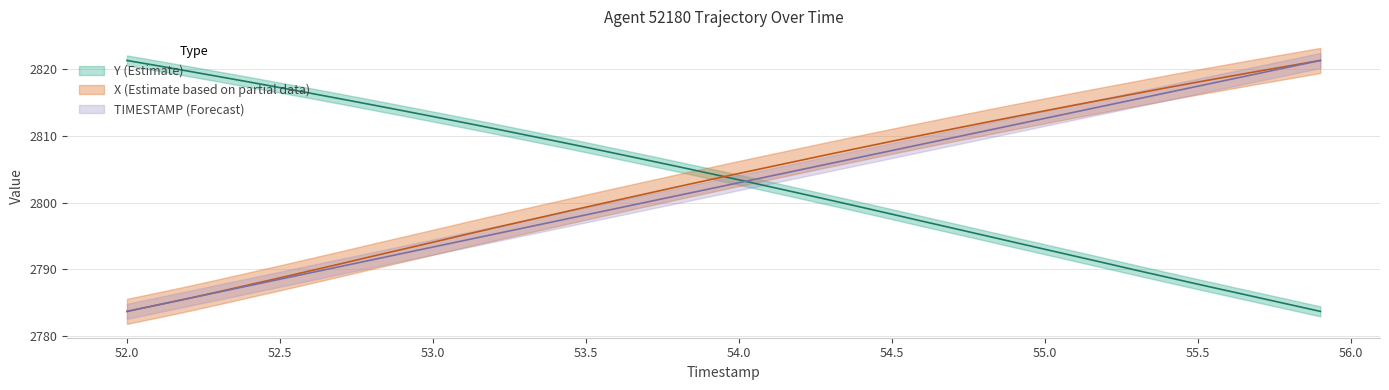

What is the sum of all Y values?

112134.7